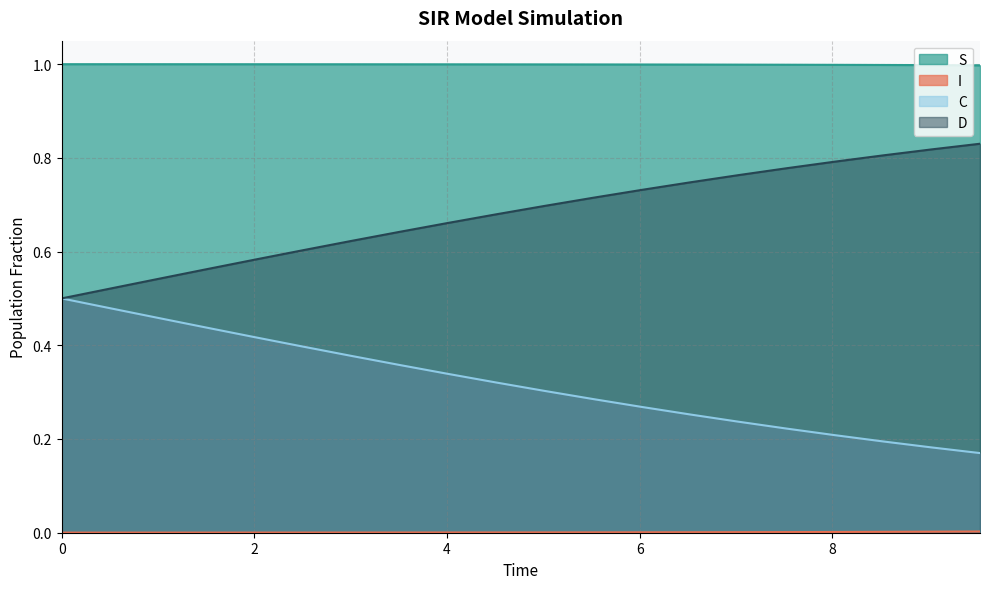

Which series has the largest total across all categories?

S